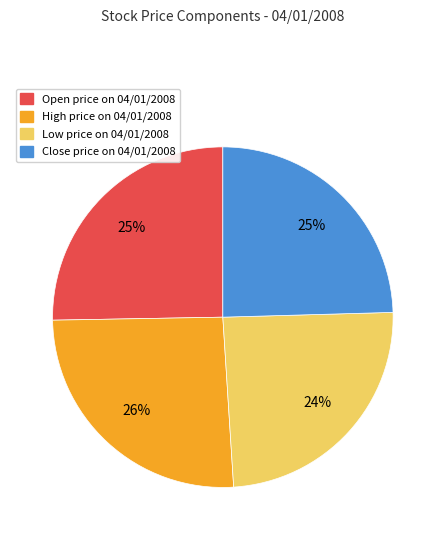

To the nearest percent, what is the average slice percentage?

25%